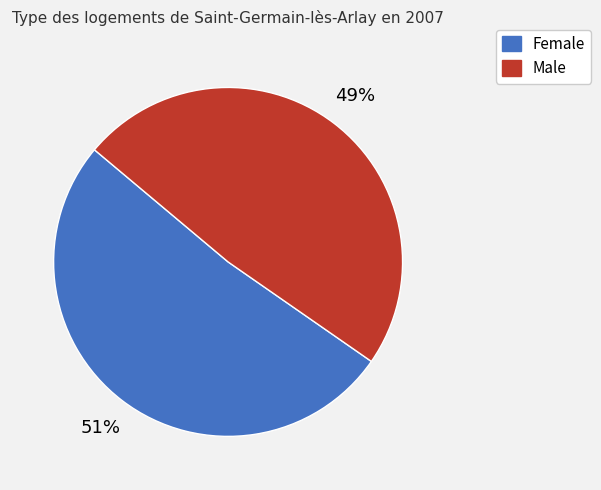

To the nearest percent, what is the average slice percentage?

50%